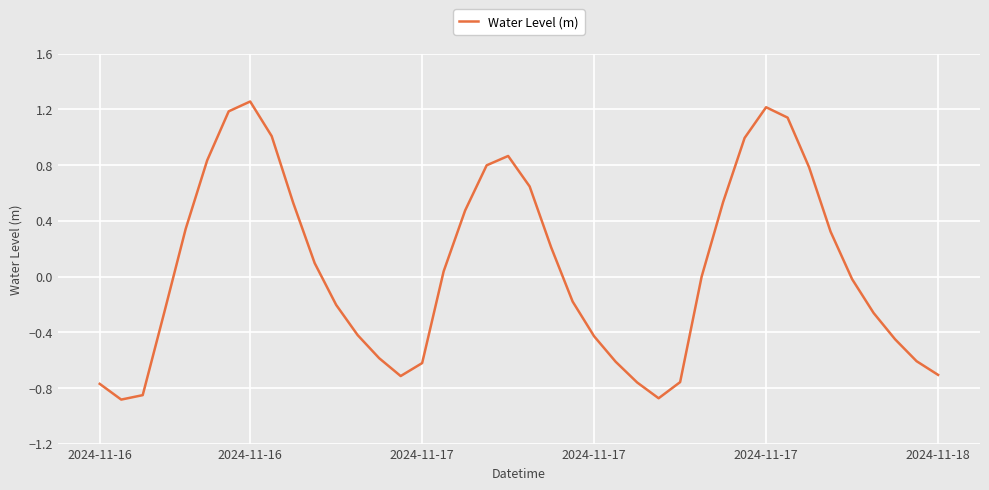

What is the difference between the maximum and minimum values?

2.1